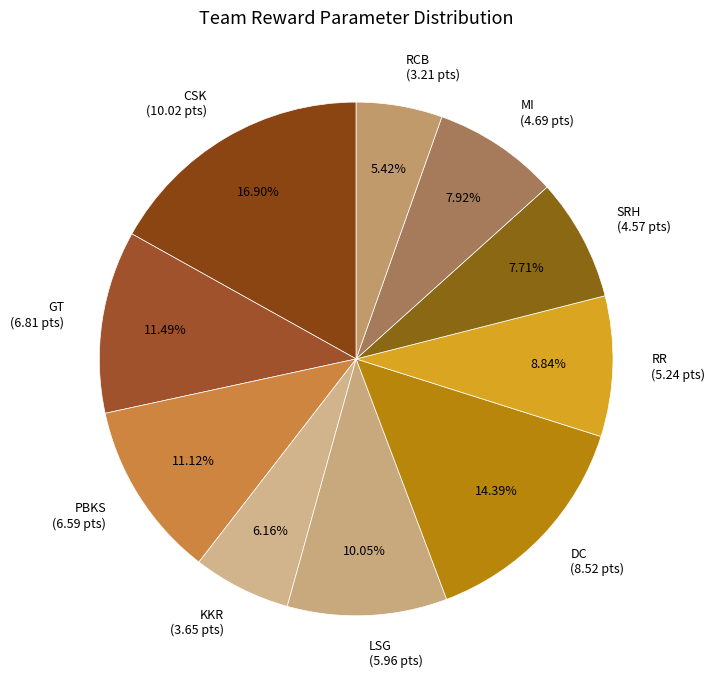

Does CSK (10.02 pts) account for over 50% of the chart?

No